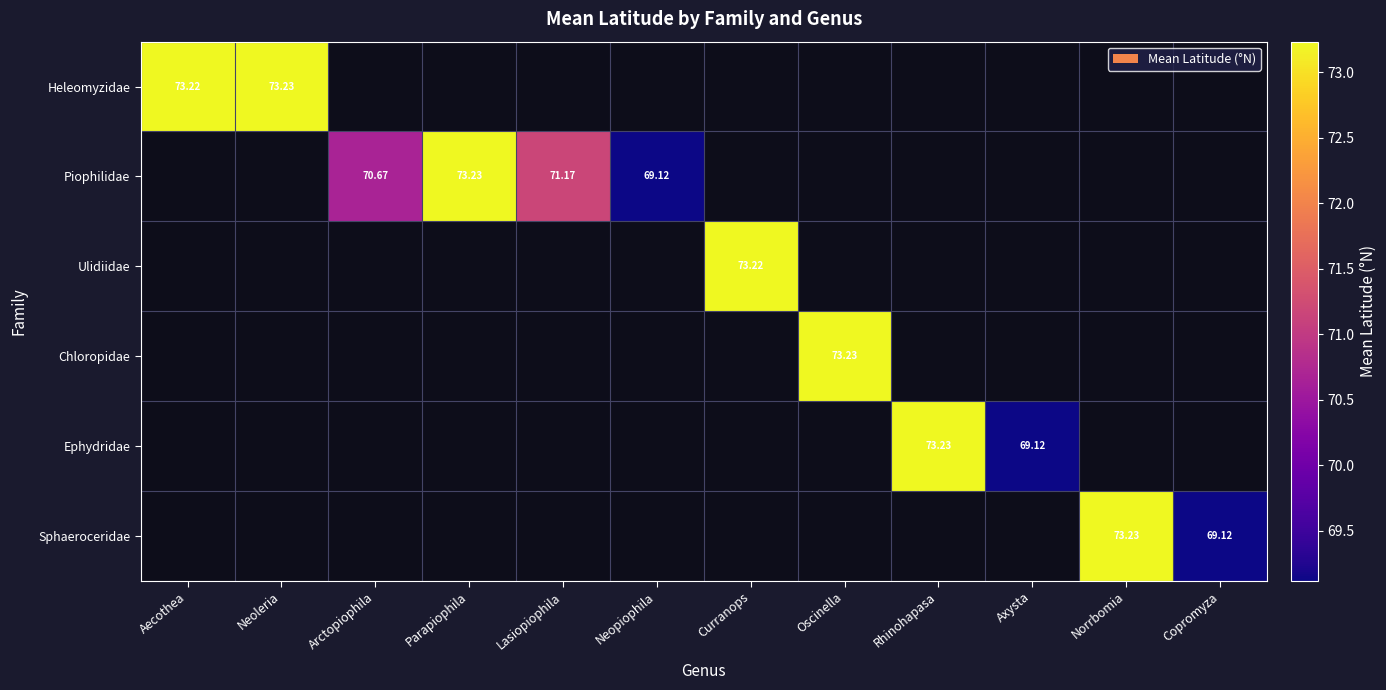

What value does the Sphaeroceridae series have at Norrbomia?

73.2